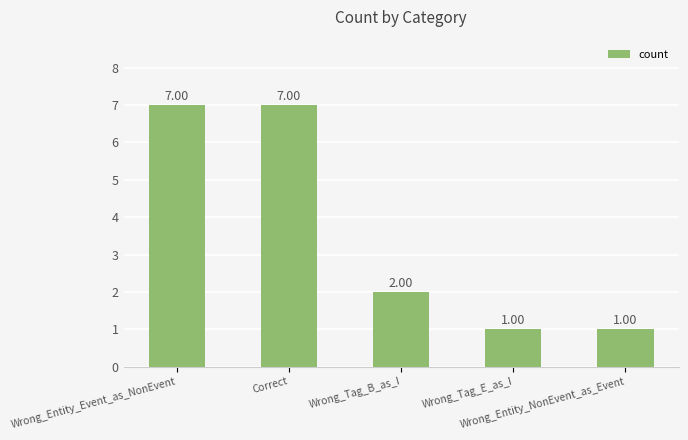

Count the number of data series in this chart.

1